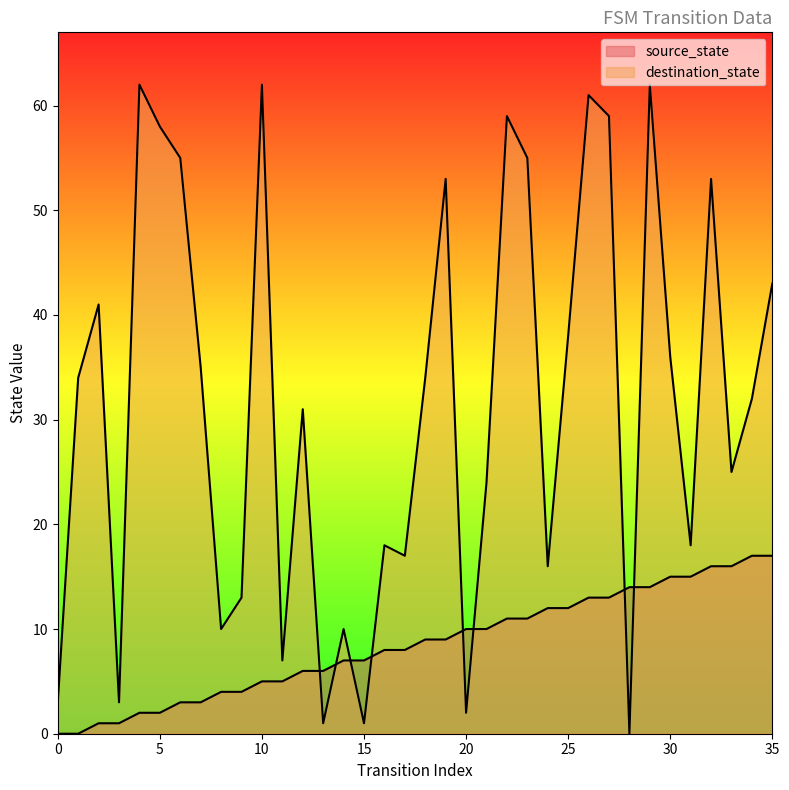

Between 3 and 19, which is larger?

19